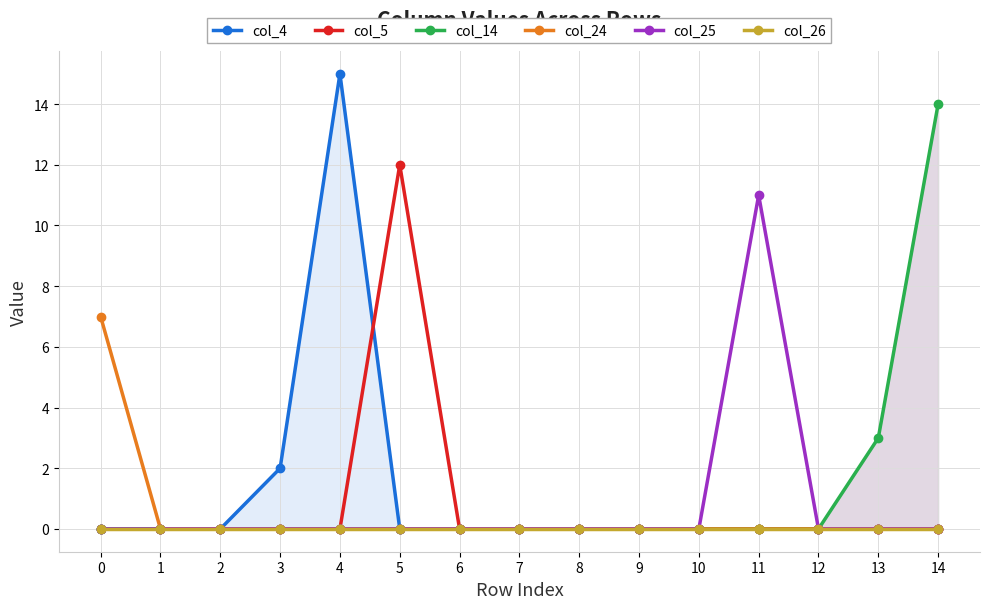

The value of col_14 at 6 is 8. True or false?

False